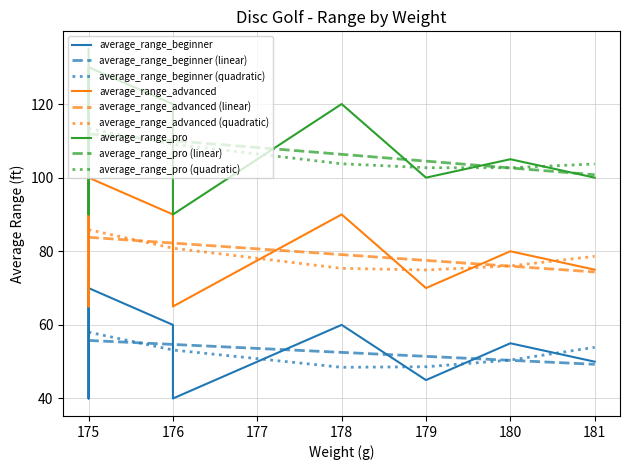

Which series has the widest spread of values?

average_range_pro